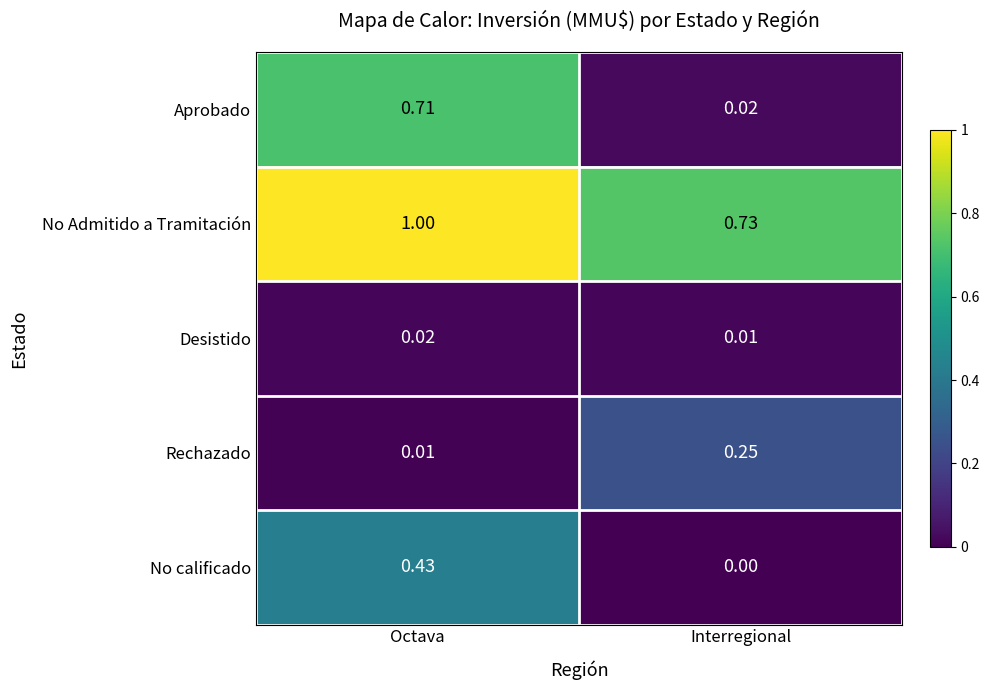

Between Octava and Interregional, which series saw the biggest shift?

Aprobado